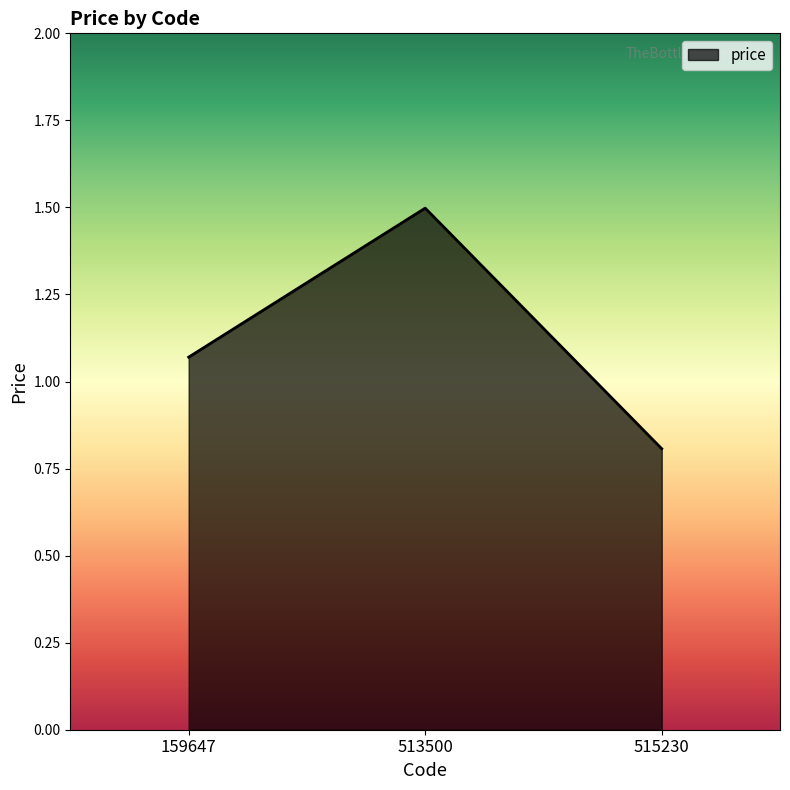

Is it true that the value at 515230 is 1.2?

False